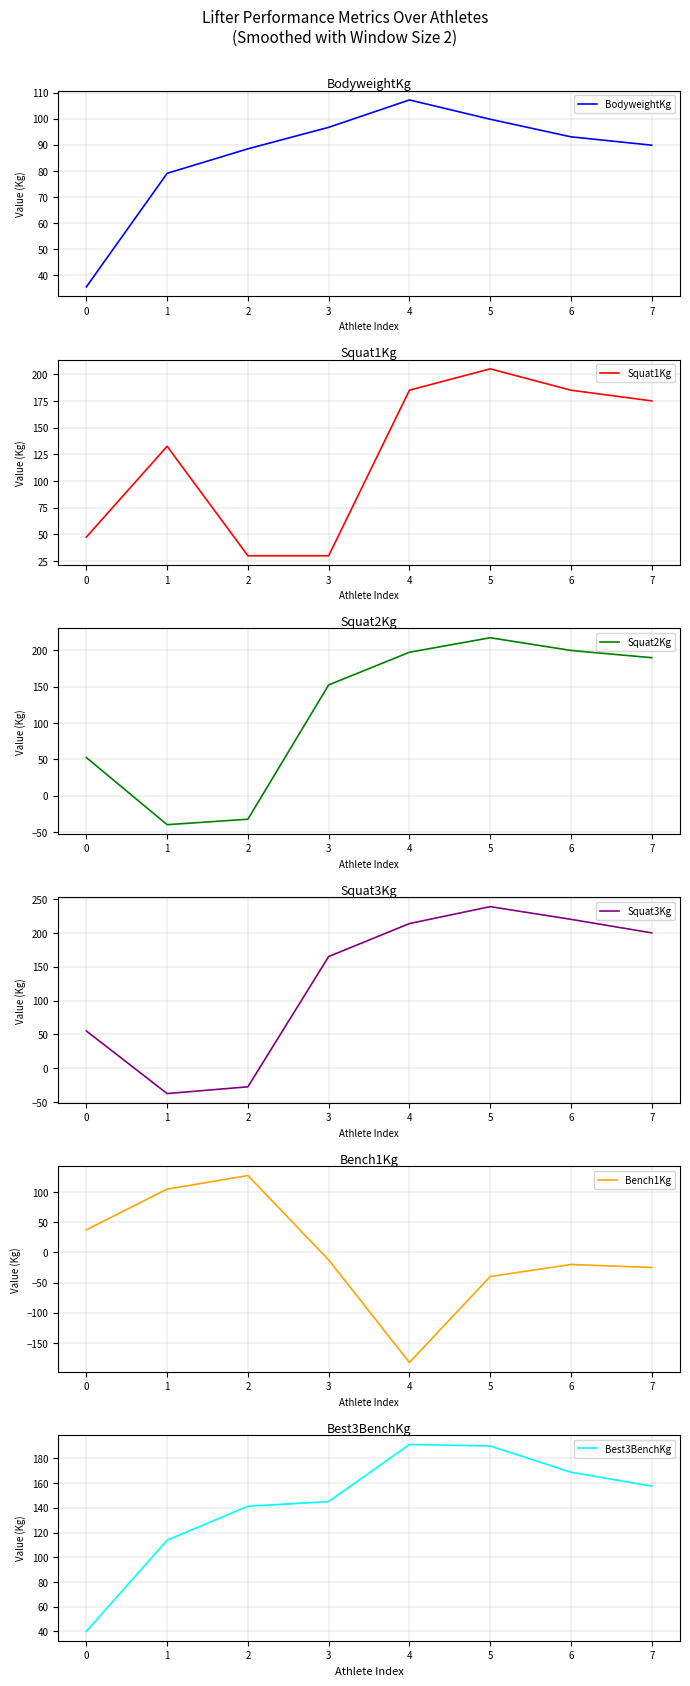

What is the value of the Squat2Kg point at the 7th from the left?

200.0